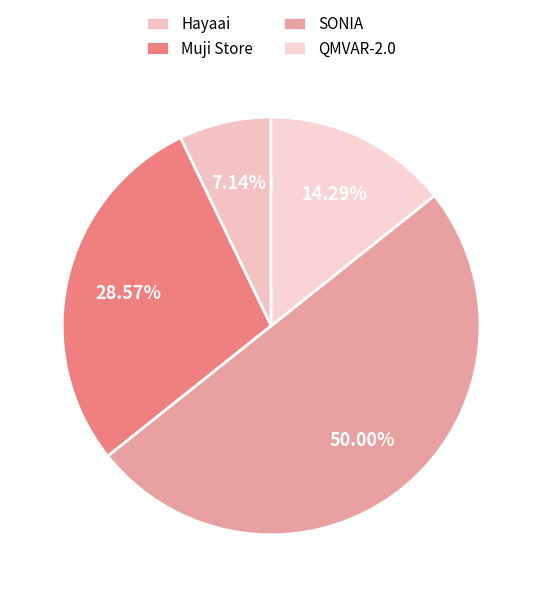

Combined, do Hayaai and QMVAR-2.0 account for over 50%?

No